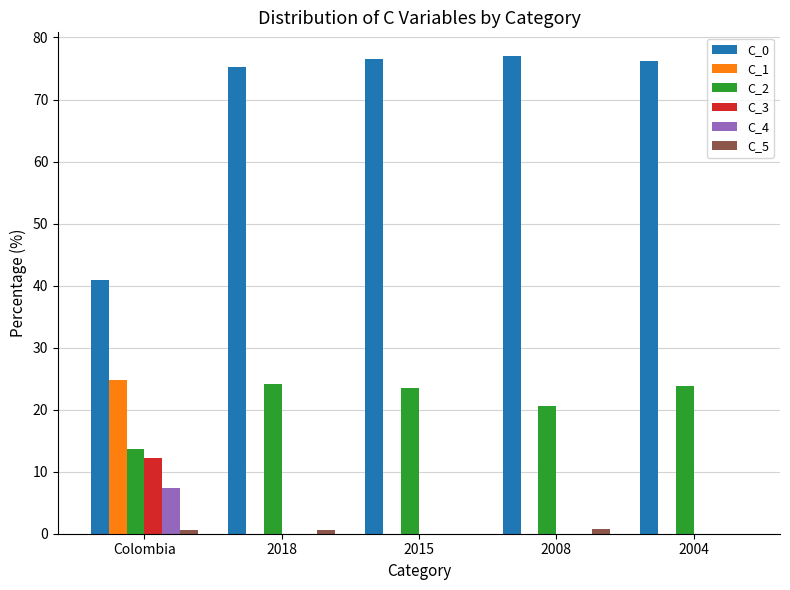

The value of C_2 at Colombia is 13.7. True or false?

True